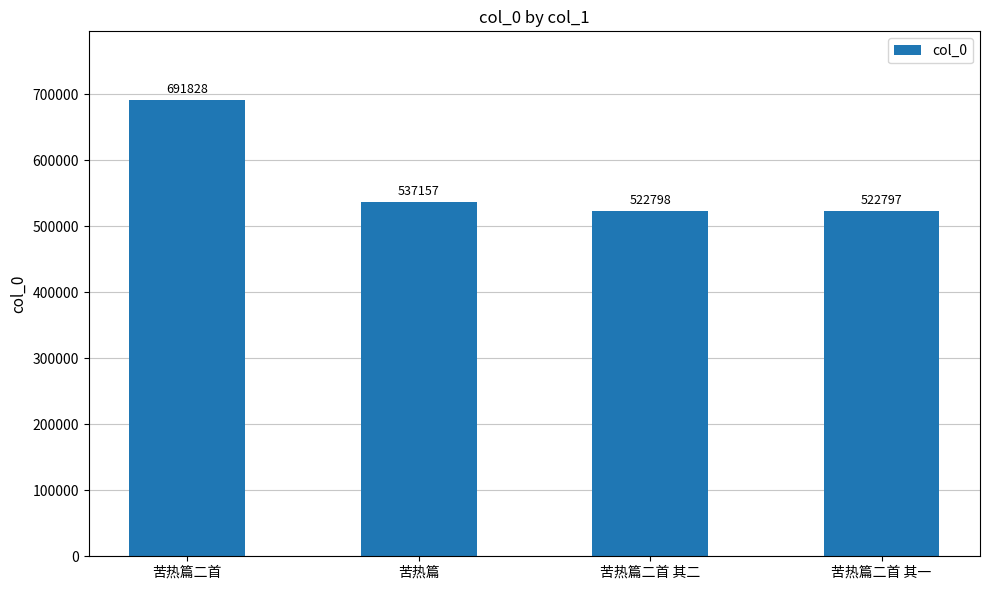

What is the value of the 3rd bar from the left?

522798